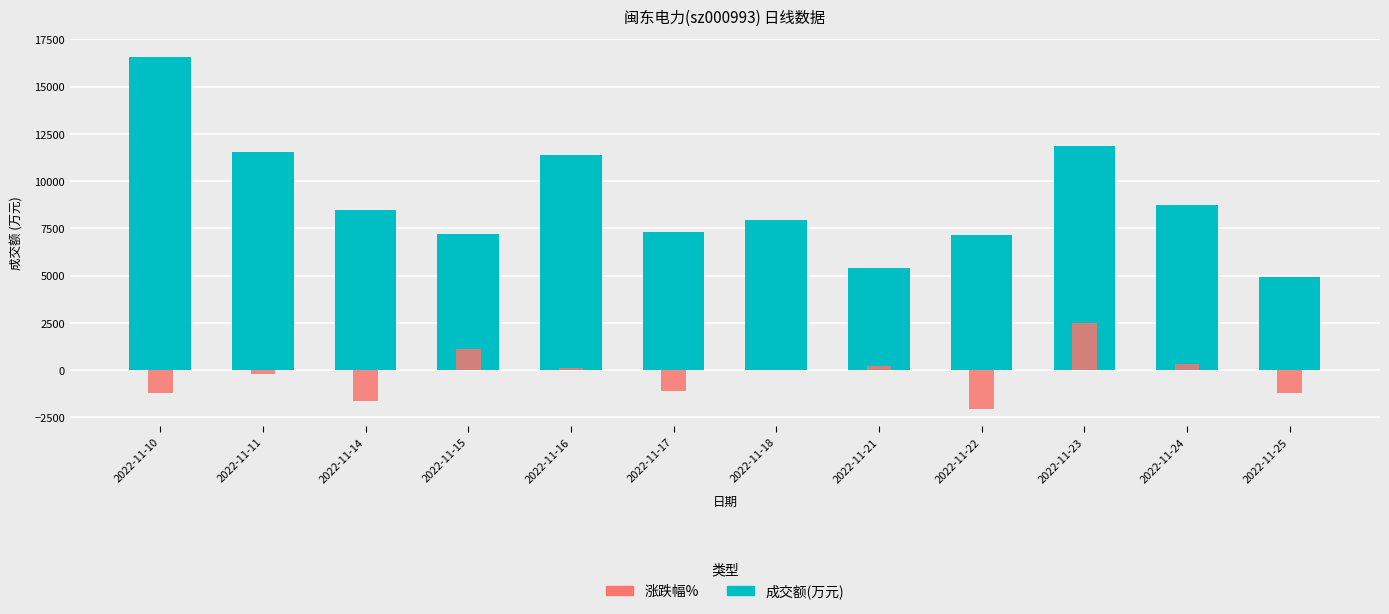

Which series has the widest spread of values?

成交额(万元)